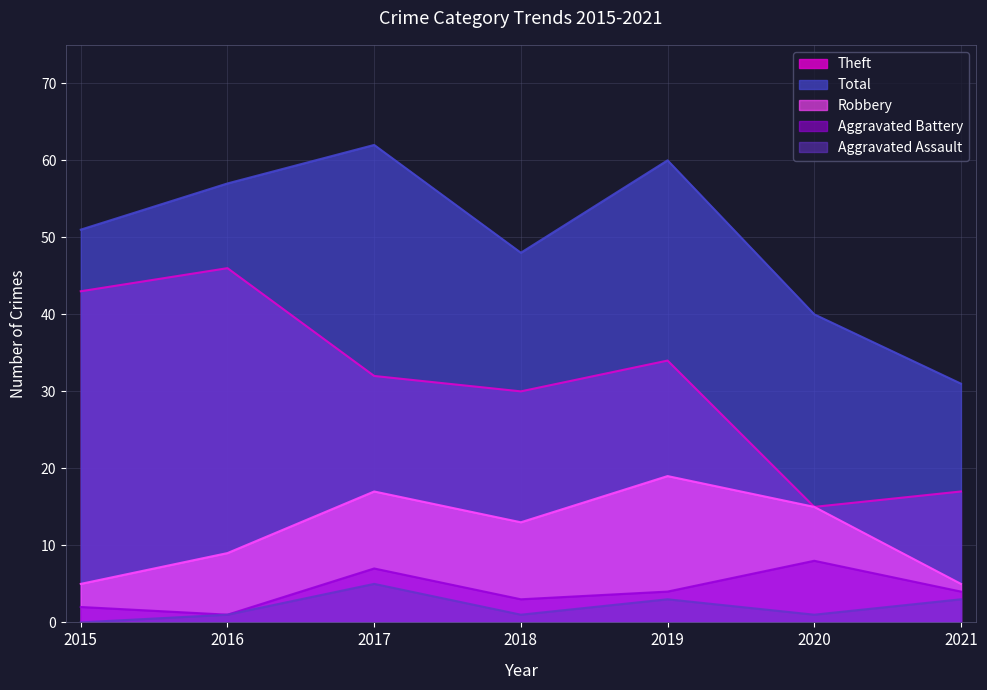

What is the approximate value of Total at 2021, to the nearest 10?

30